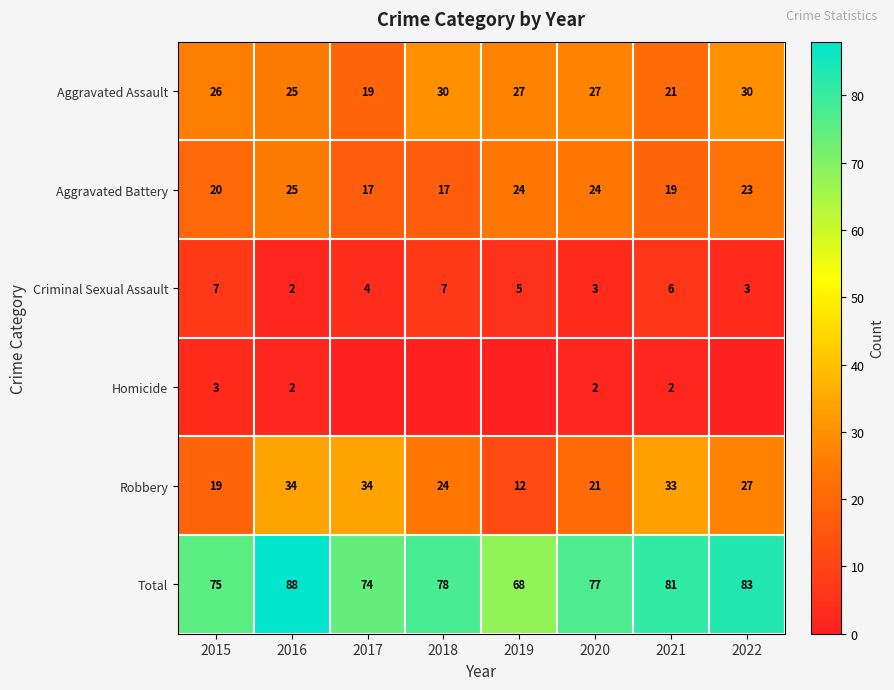

The value of Aggravated Battery at 2021 is 25. True or false?

False